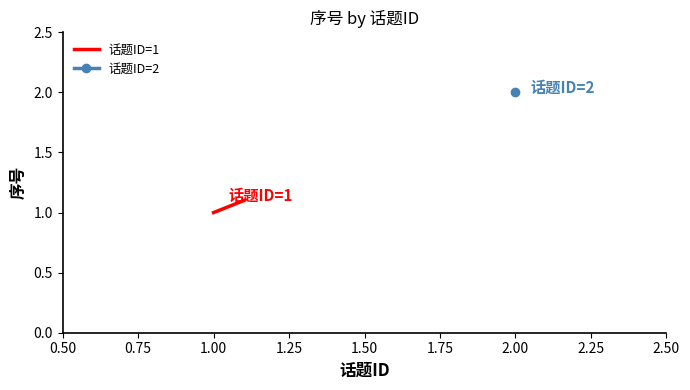

What is the value of the 1st point from the left?

1.0